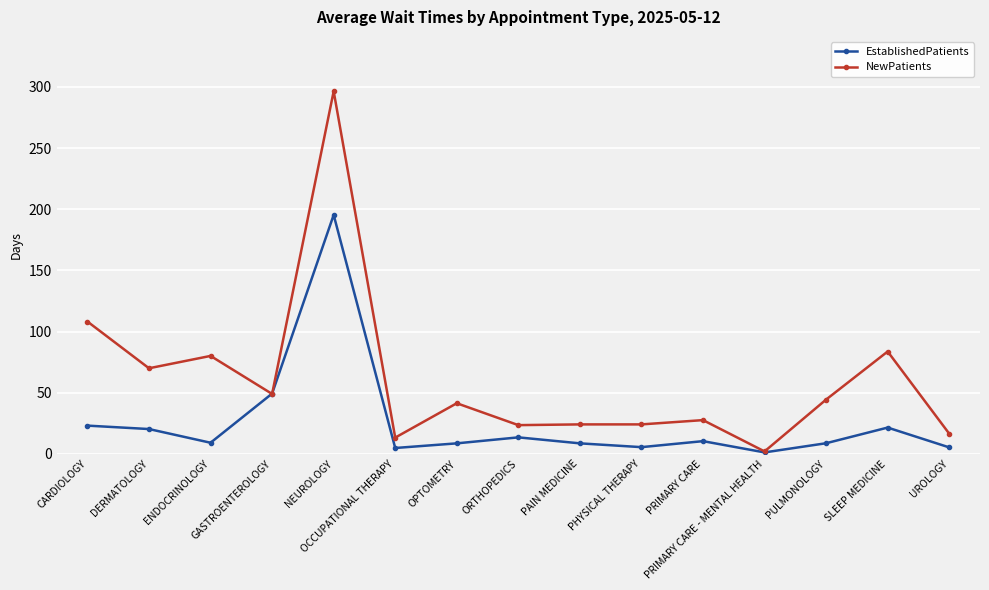

What value does the EstablishedPatients series have at PHYSICAL THERAPY?

5.5